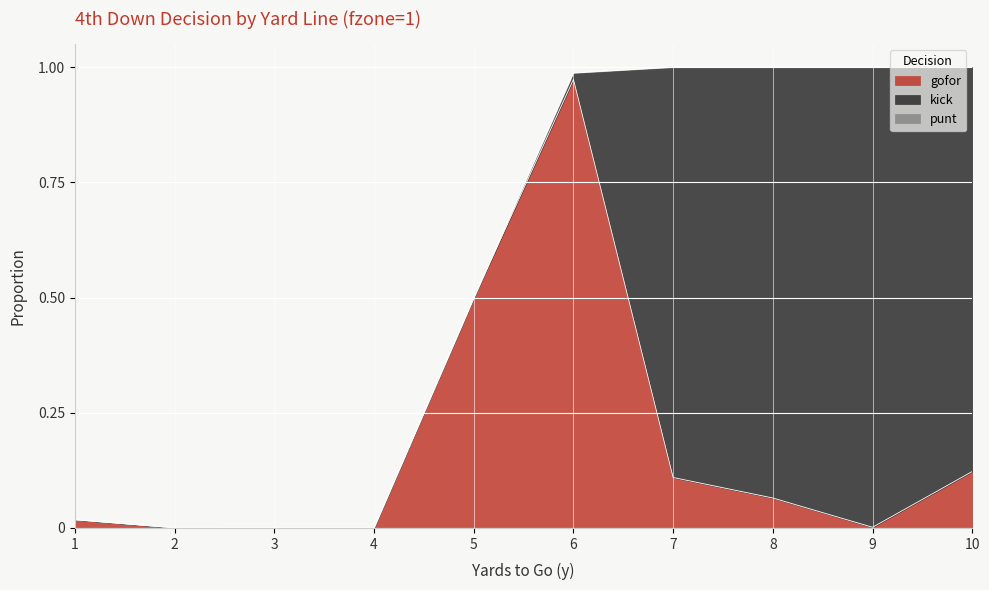

Which has a higher value, 2 or 4?

2